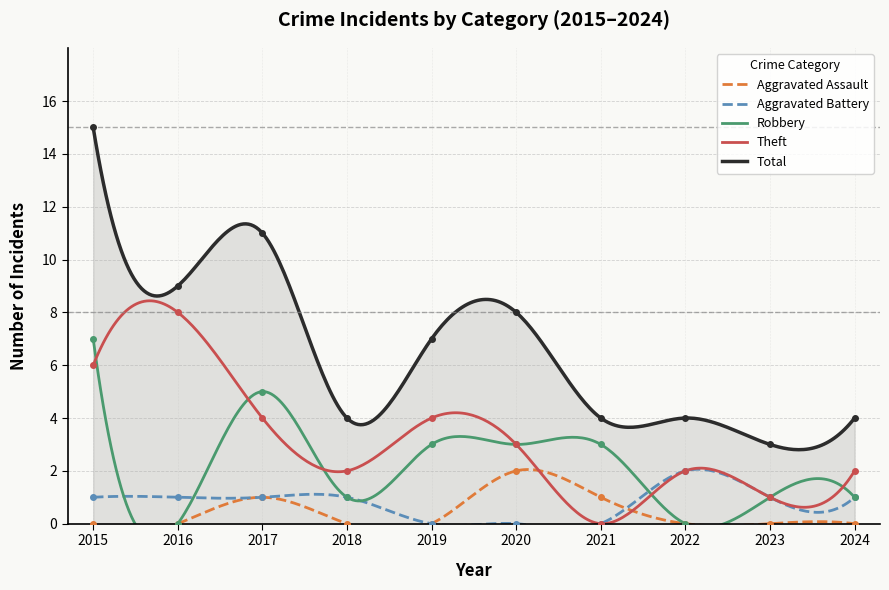

True or false: Aggravated Assault and Total intersect in this chart.

False